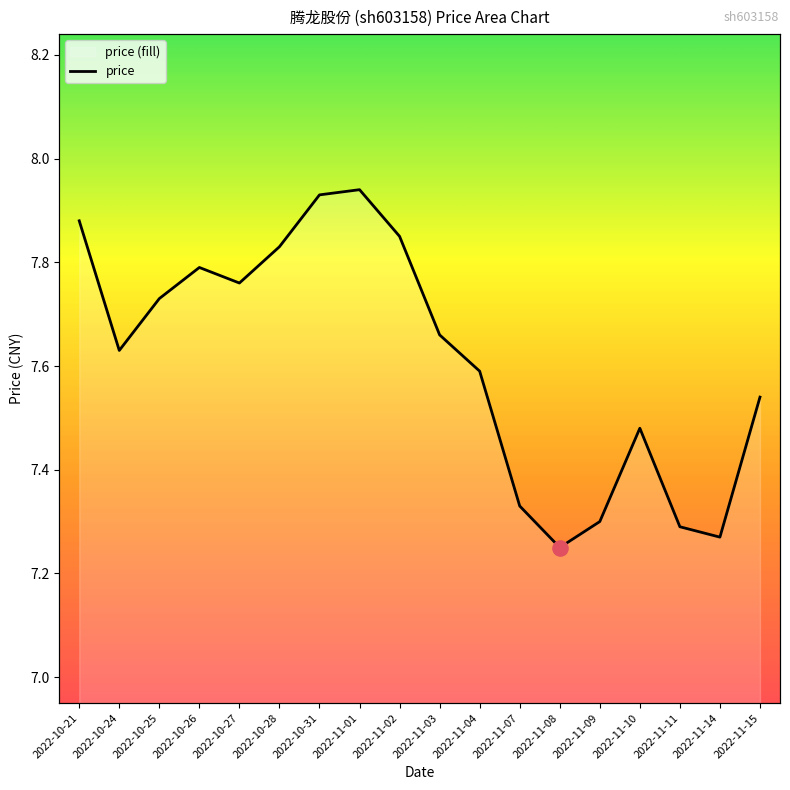

What is the ratio of the value at 2022-11-01 to the value at 2022-10-24?

1.0